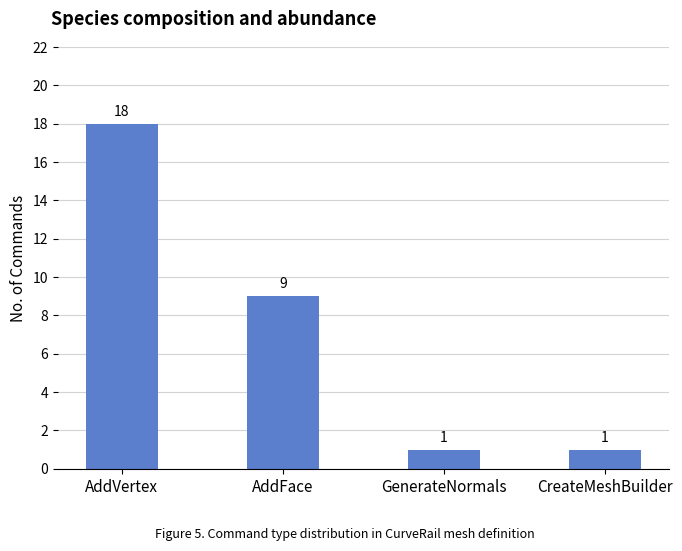

What is the difference between the second highest and second lowest values?

8